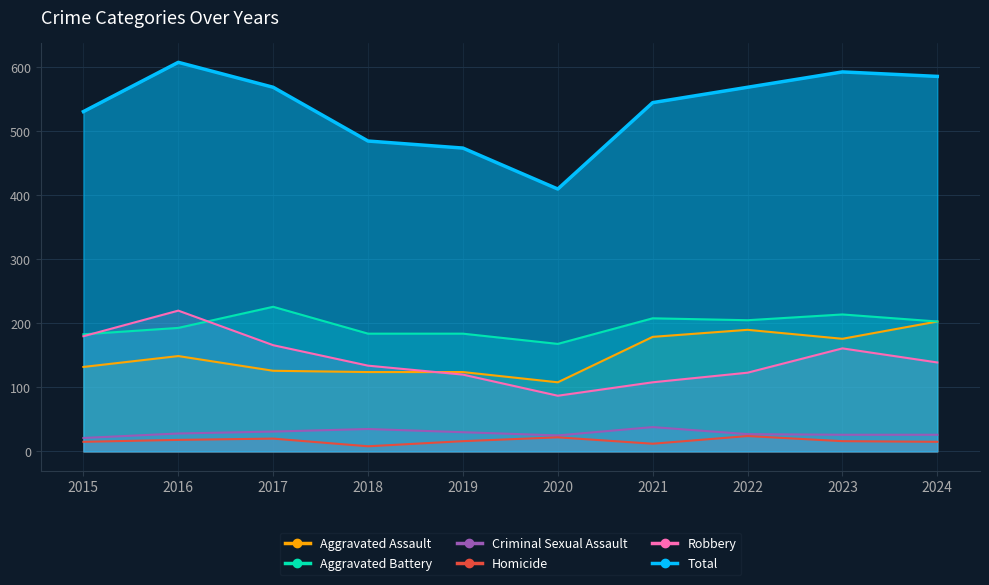

Rank the categories by Total value from highest to lowest.

2016, 2023, 2024, 2017, 2022, 2021, 2015, 2018, 2019, 2020